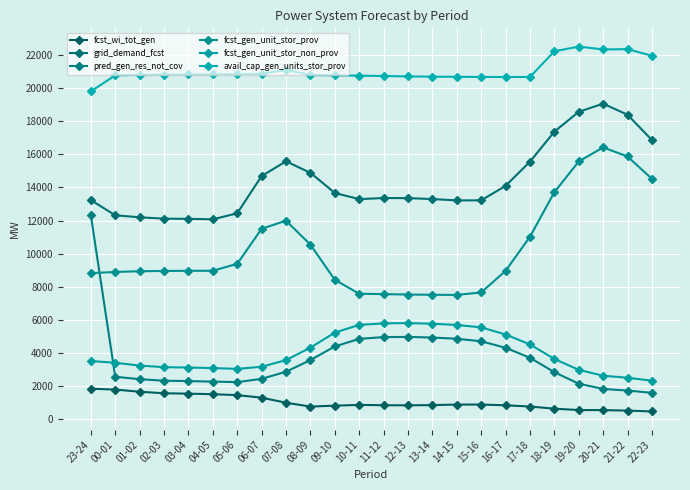

Read the avail_cap_gen_units_stor_prov value at 15-16.

20684